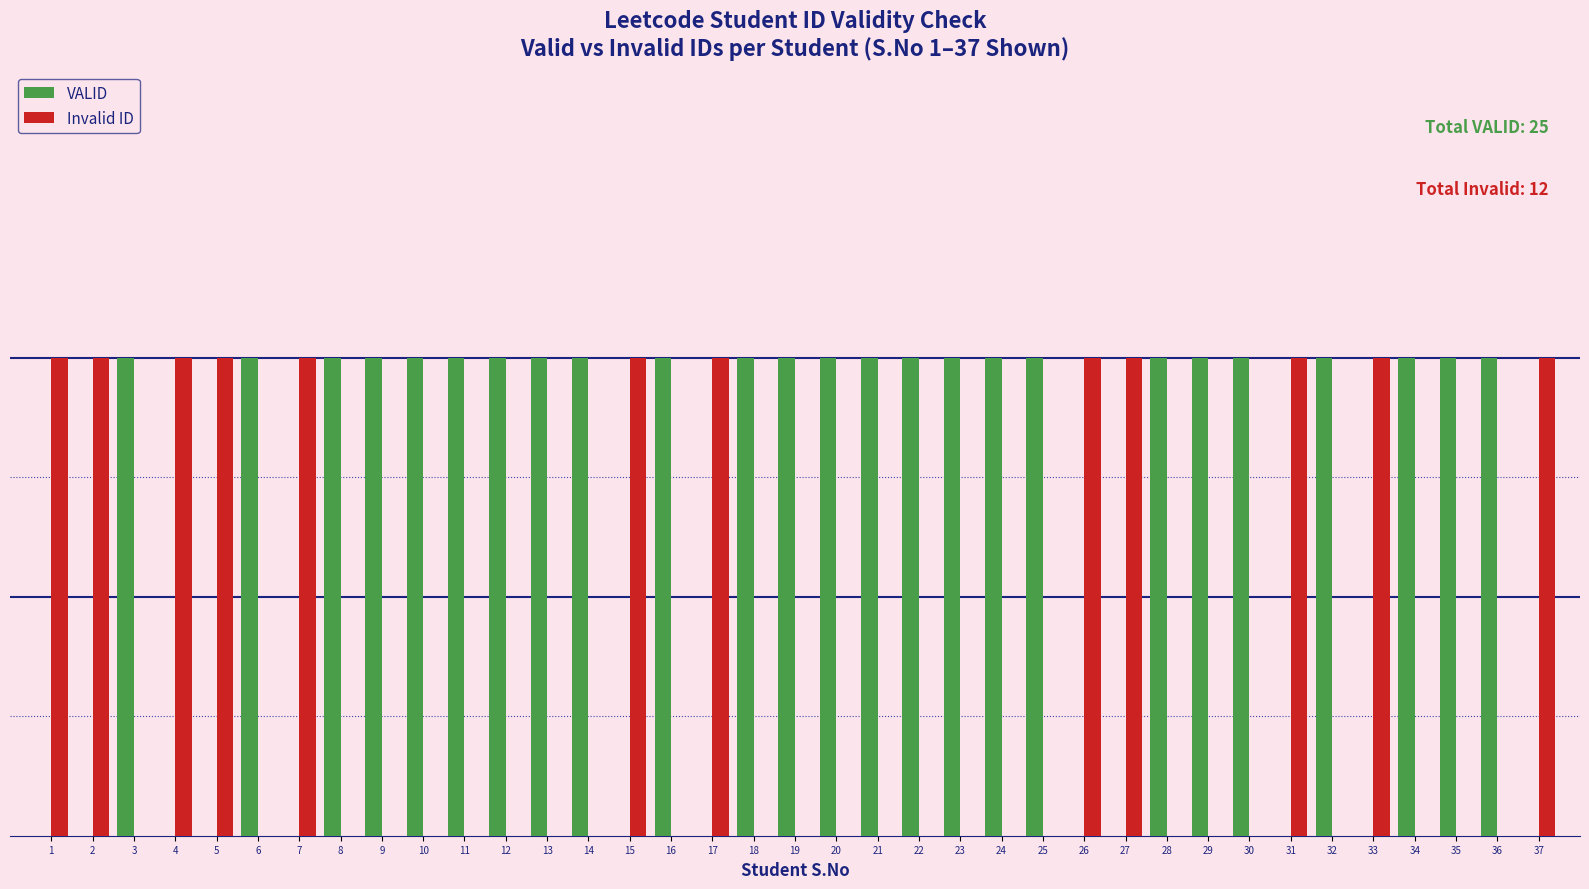

What is the difference between the VALID values at 7 and 35?

1